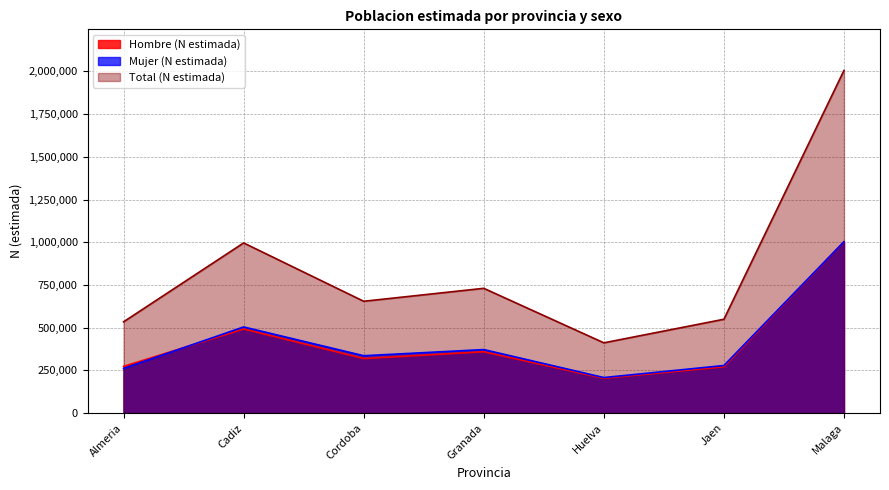

What is the minimum value for Total (N estimada)?

410976